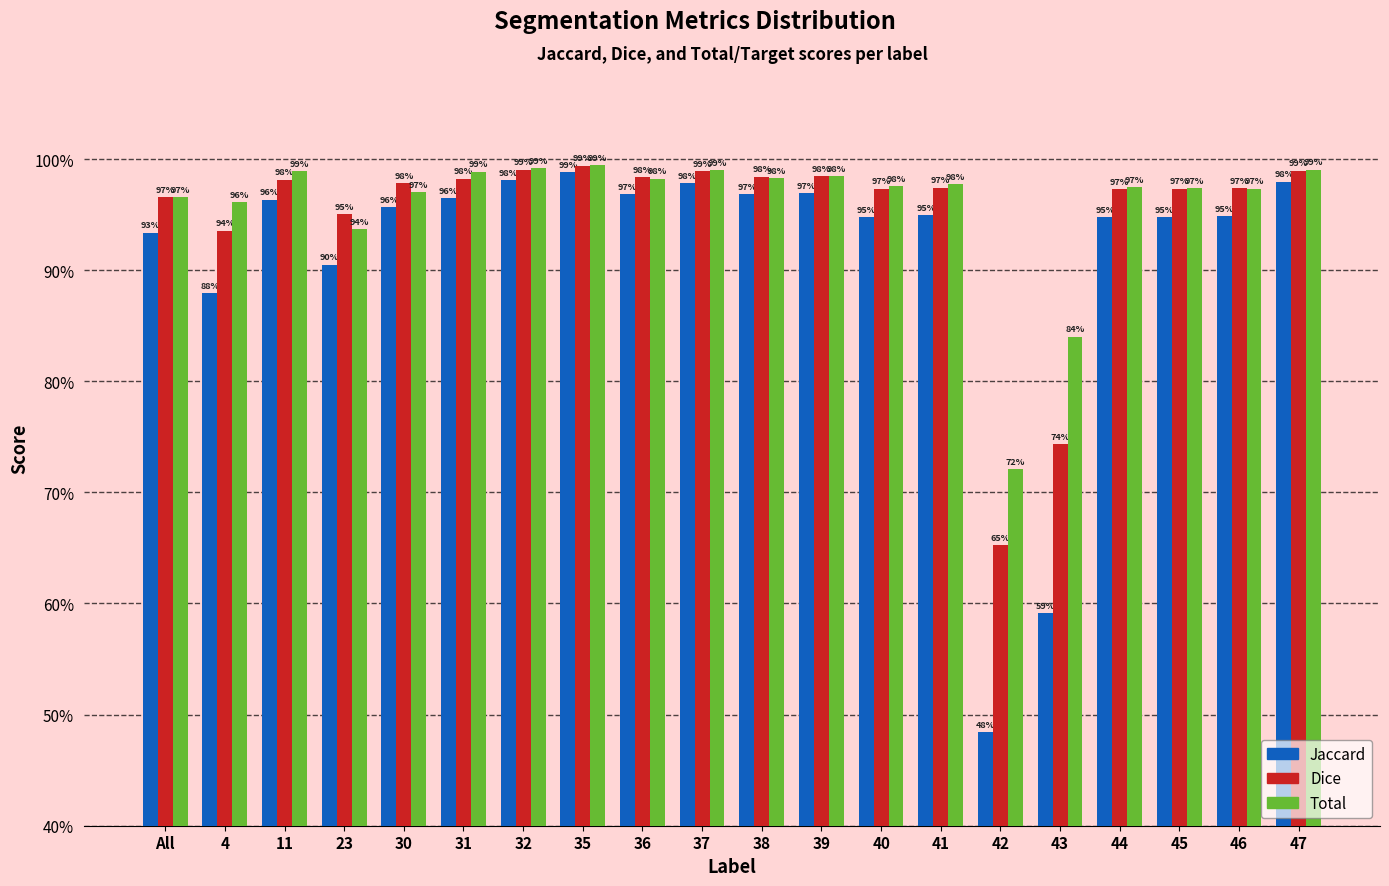

Are the bars horizontal?

No